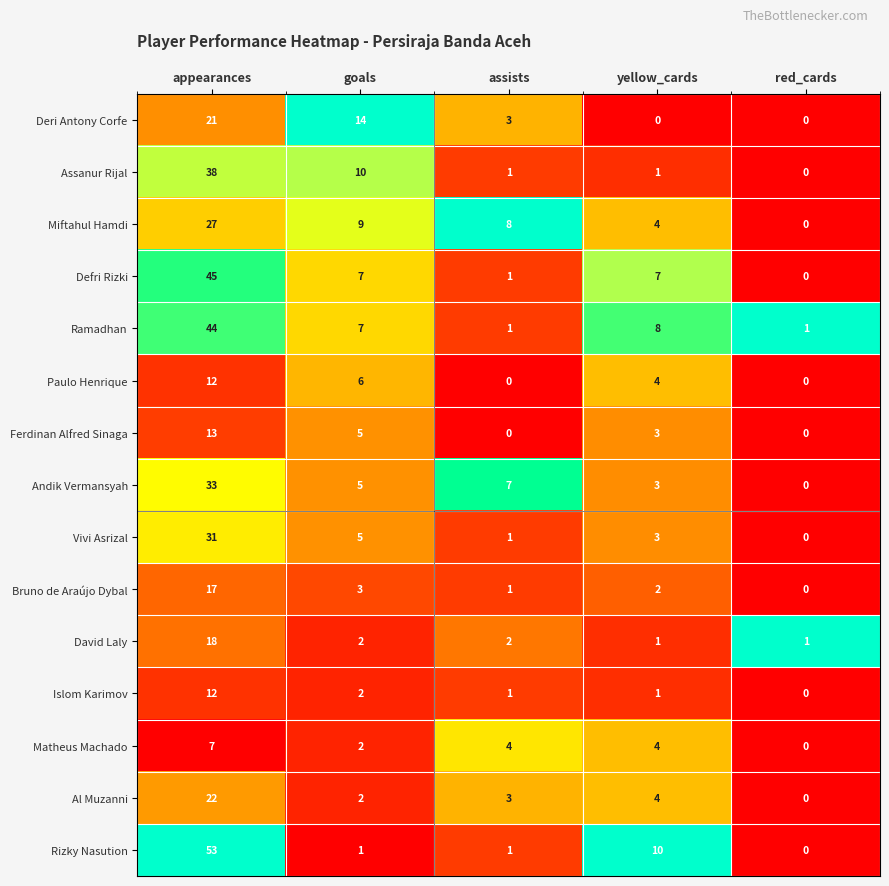

Count the Deri Antony Corfe values in the range 0 to 14.

4